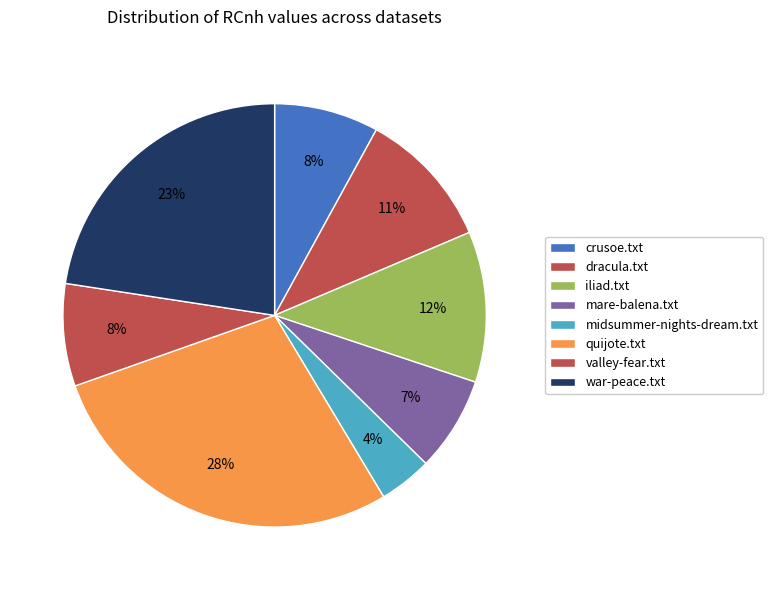

Rank the categories by value from highest to lowest.

quijote.txt, war-peace.txt, iliad.txt, dracula.txt, crusoe.txt, valley-fear.txt, mare-balena.txt, midsummer-nights-dream.txt